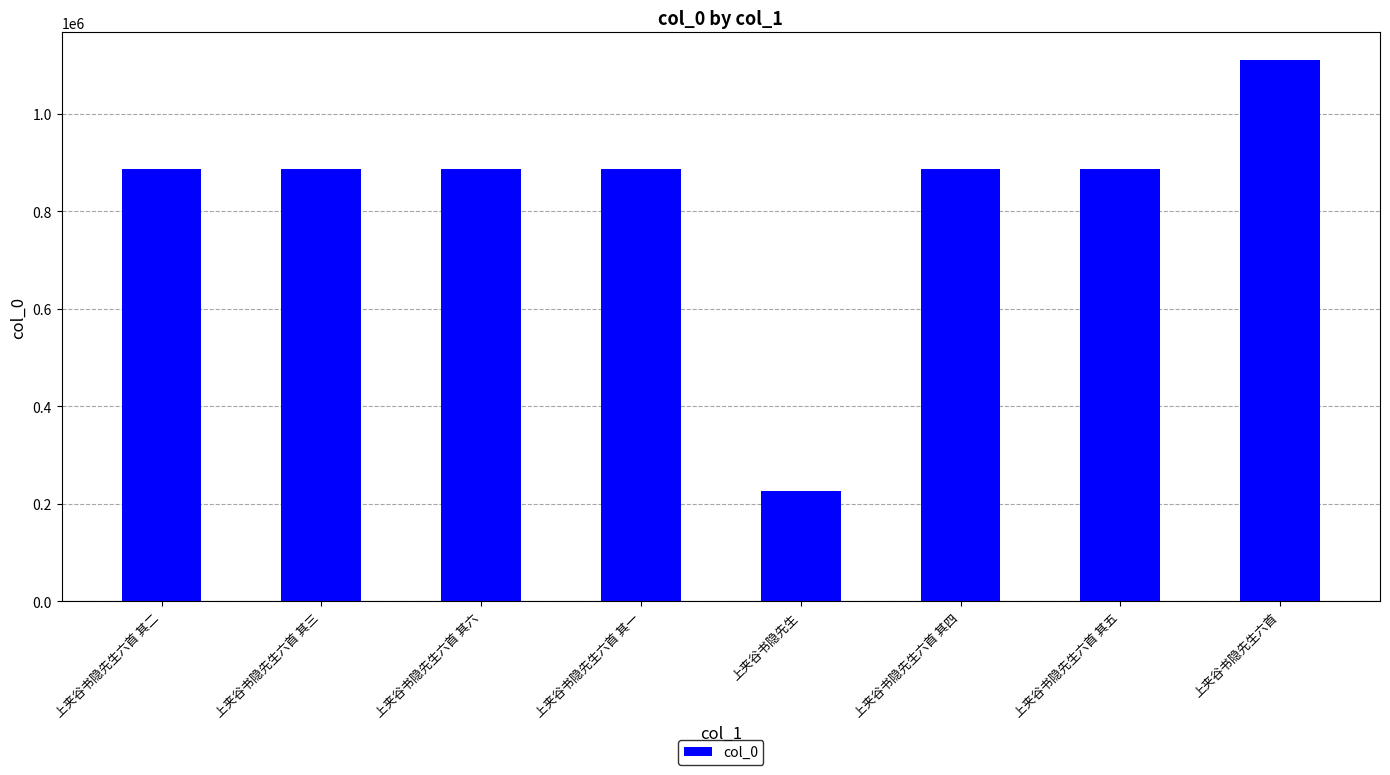

What is the ratio of the value at 上夹谷书隐先生 to the value at 上夹谷书隐先生六首 其三?

0.3